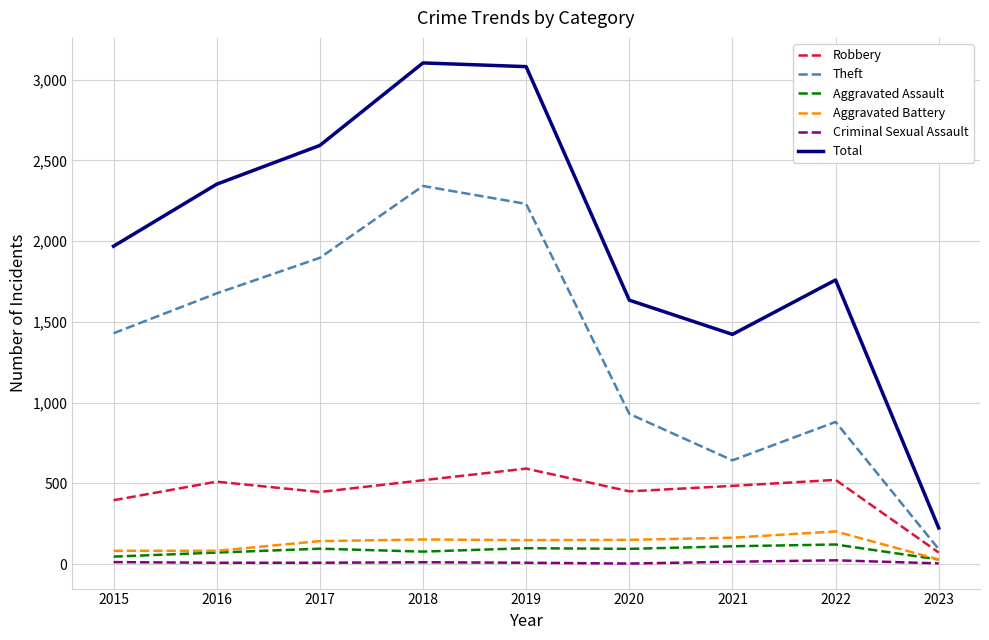

True or false: Aggravated Assault and Robbery cross at least once.

False